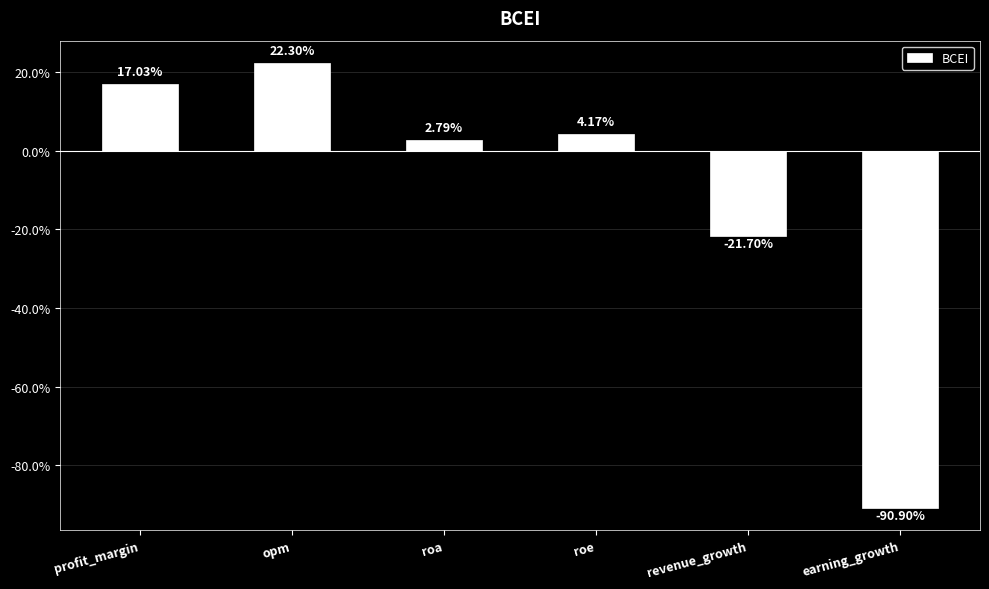

What is the label of the 3rd bar from the left?

roa